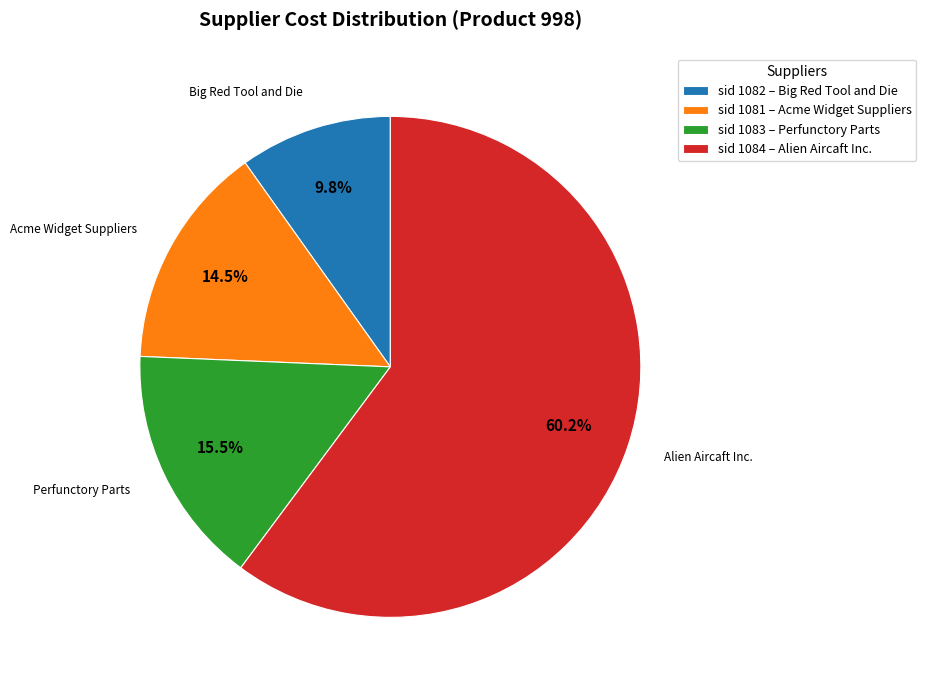

Is the sum of sid 1081 – Acme Widget Suppliers and sid 1084 – Alien Aircaft Inc. greater than half?

Yes